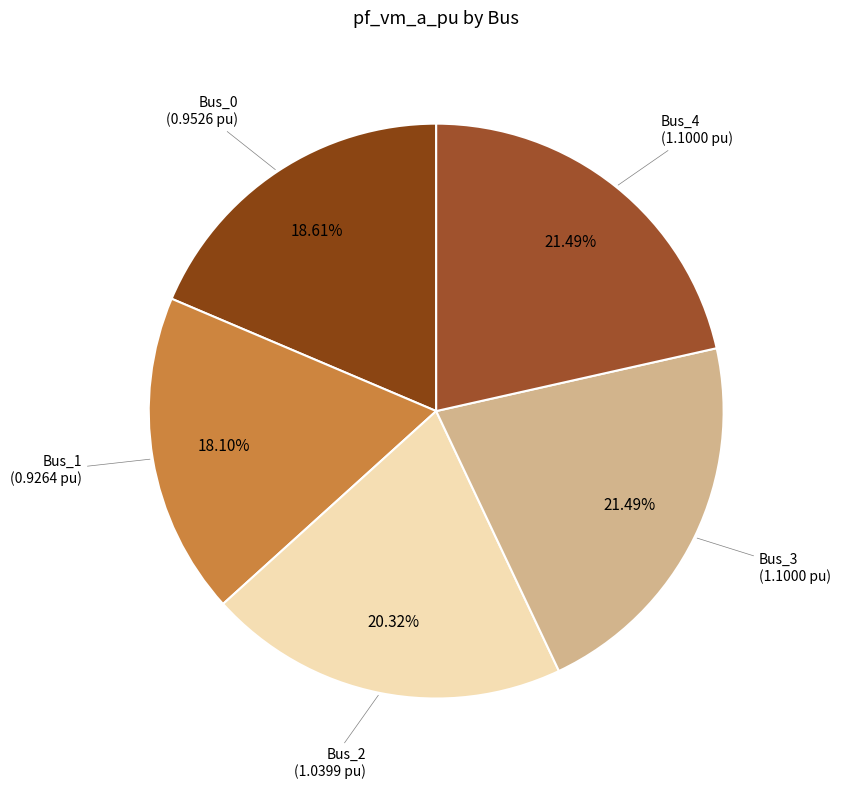

How much of the chart is everything except Bus_4?

78.5%